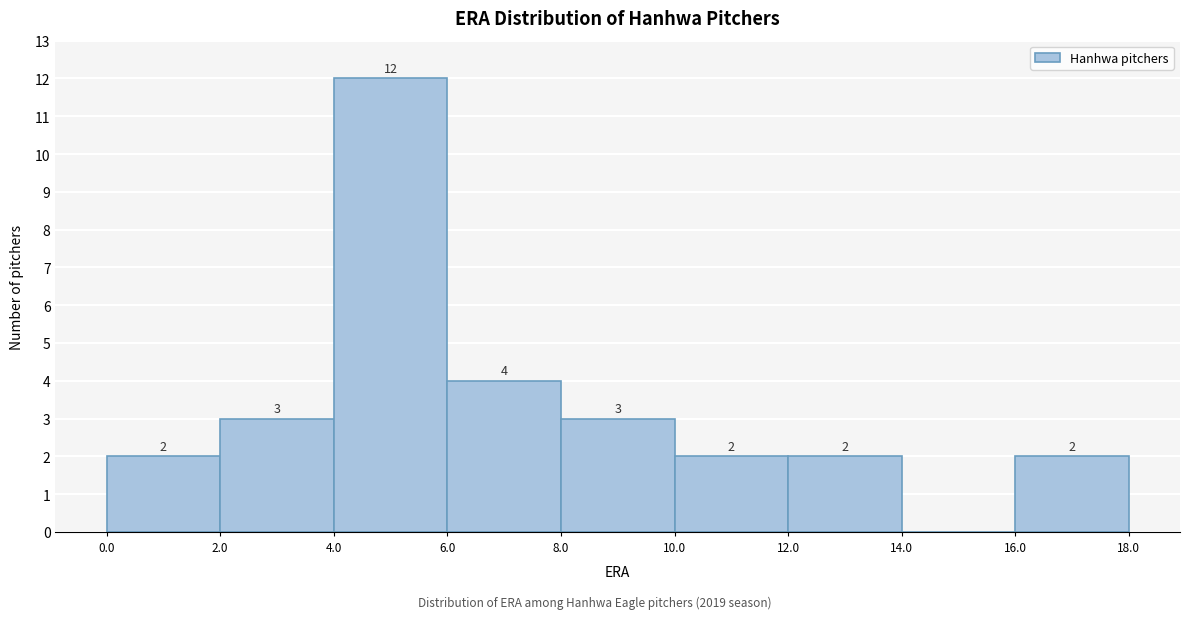

Which range on the x-axis has the tallest bar?

4.0 to 6.0